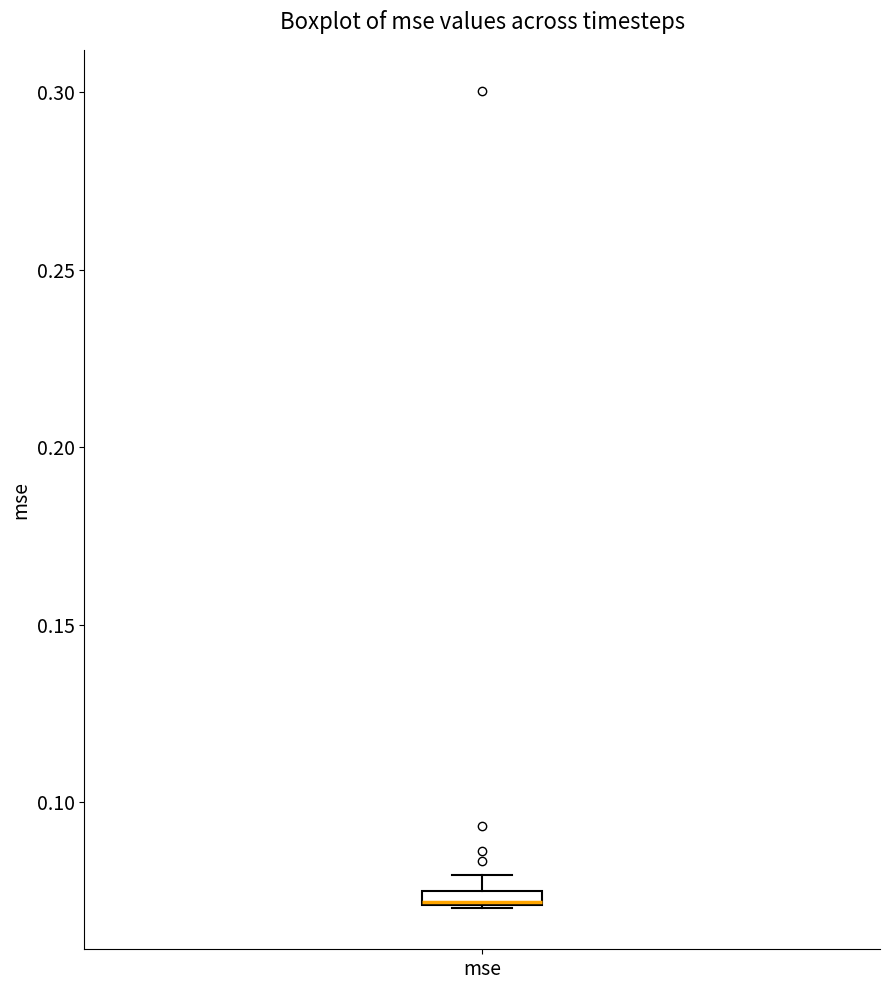

Where is the upper edge of the box for mse on the y-axis? The values are not printed on the chart, so give them approximately, as read against the axis.

0.075